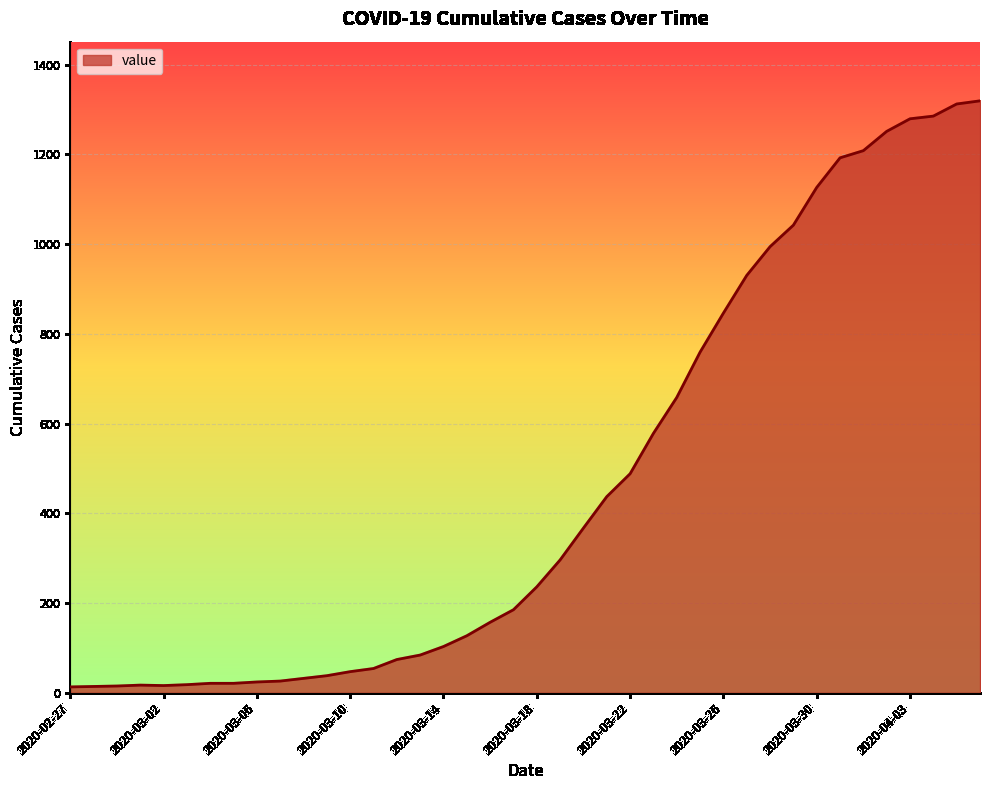

What is the difference between the maximum and minimum values?

1306